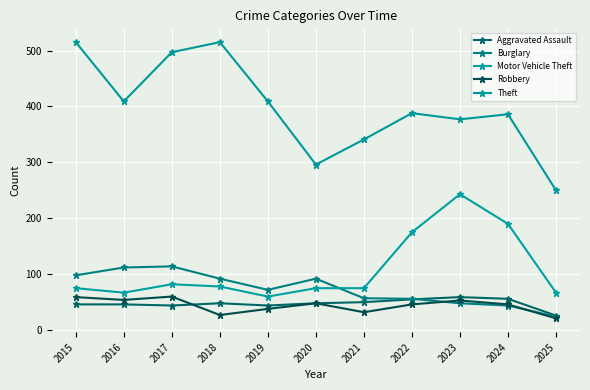

How many distinct data groups are displayed?

5